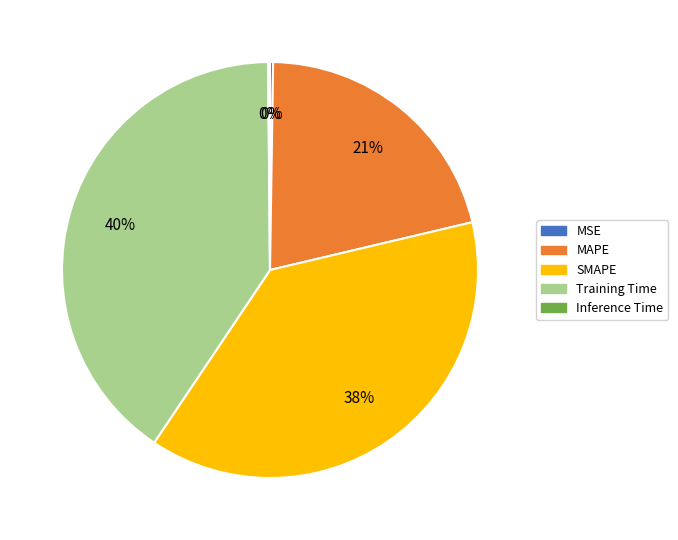

To the nearest percent, what is the difference between the largest and smallest slice percentages?

40%